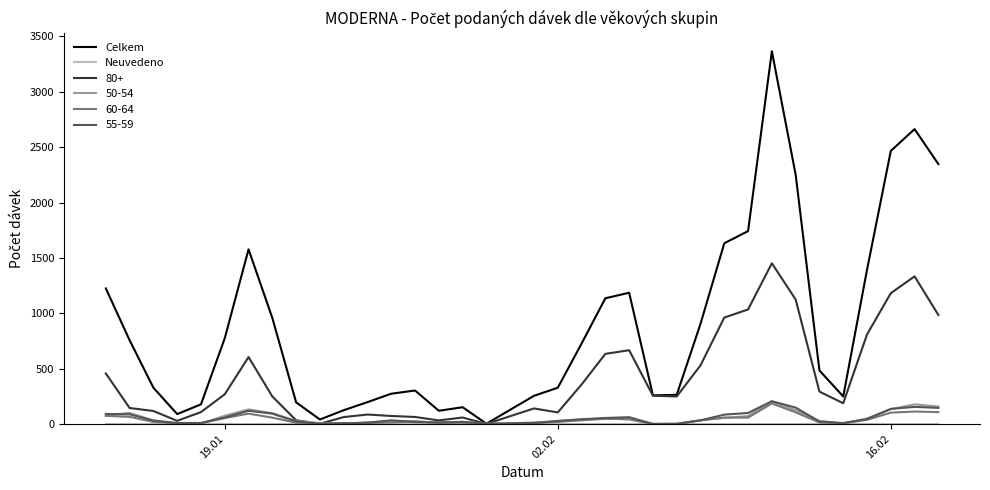

Which series has the widest spread of values?

Celkem